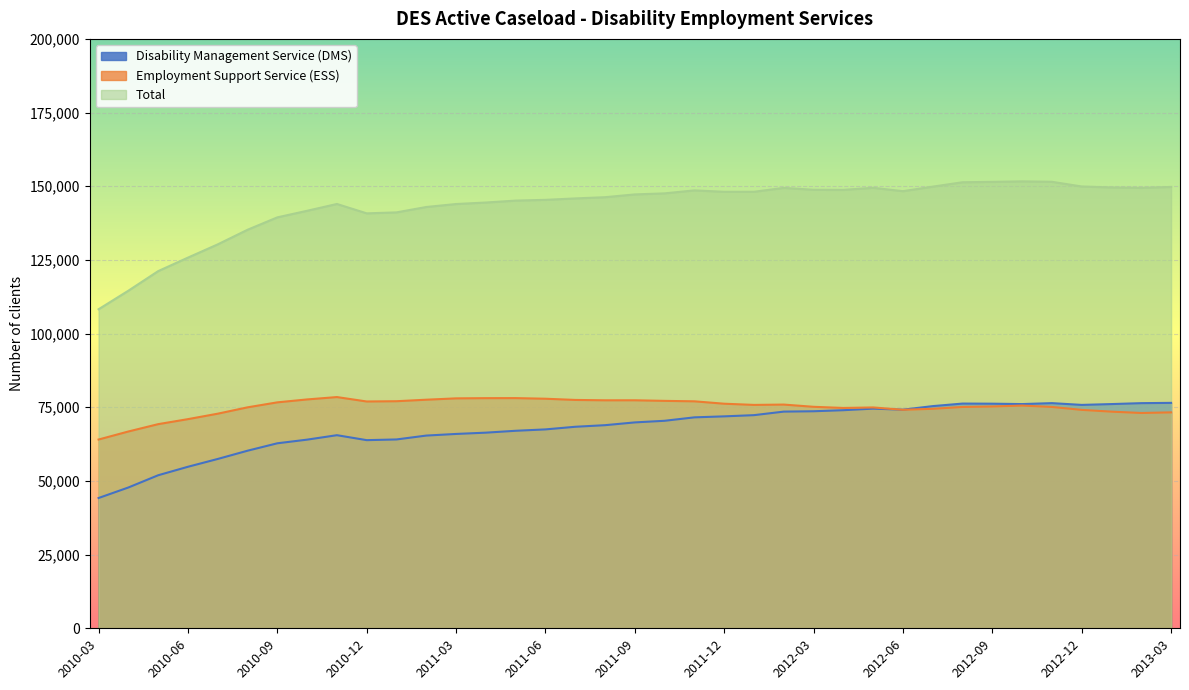

Reading left to right, list all the values displayed in this chart.

Disability Management Service (DMS): 2010-03=44208	2010-04=47779	2010-05=51931	2010-06=54810	2010-07=57460	2010-08=60258	2010-09=62776	2010-10=64014	2010-11=65523	2010-12=63840	2011-01=64078	2011-02=65395	2011-03=65946	2011-04=66384	2011-05=67021	2011-06=67487	2011-07=68381	2011-08=68921	2011-09=69861	2011-10=70413	2011-11=71578	2011-12=71914	2012-01=72324	2012-02=73526	2012-03=73646	2012-04=74004	2012-05=74533	2012-06=74182	2012-07=75389	2012-08=76253	2012-09=76214	2012-10=76084	2012-11=76402	2012-12=75802	2013-01=76082	2013-02=76395	2013-03=76492
Employment Support Service (ESS): 2010-03=64053	2010-04=66779	2010-05=69268	2010-06=70971	2010-07=72821	2010-08=74974	2010-09=76666	2010-10=77658	2010-11=78460	2010-12=76959	2011-01=77051	2011-02=77563	2011-03=78020	2011-04=78091	2011-05=78107	2011-06=77896	2011-07=77486	2011-08=77361	2011-09=77368	2011-10=77170	2011-11=77016	2011-12=76204	2012-01=75800	2012-02=75913	2012-03=75157	2012-04=74765	2012-05=74939	2012-06=74145	2012-07=74477	2012-08=75100	2012-09=75272	2012-10=75573	2012-11=75111	2012-12=74118	2013-01=73512	2013-02=73061	2013-03=73270
Total: 2010-03=108261	2010-04=114558	2010-05=121199	2010-06=125781	2010-07=130281	2010-08=135232	2010-09=139442	2010-10=141672	2010-11=143983	2010-12=140799	2011-01=141129	2011-02=142958	2011-03=143966	2011-04=144475	2011-05=145128	2011-06=145383	2011-07=145867	2011-08=146282	2011-09=147229	2011-10=147583	2011-11=148594	2011-12=148118	2012-01=148124	2012-02=149439	2012-03=148803	2012-04=148769	2012-05=149472	2012-06=148327	2012-07=149866	2012-08=151353	2012-09=151486	2012-10=151657	2012-11=151513	2012-12=149920	2013-01=149594	2013-02=149456	2013-03=149762